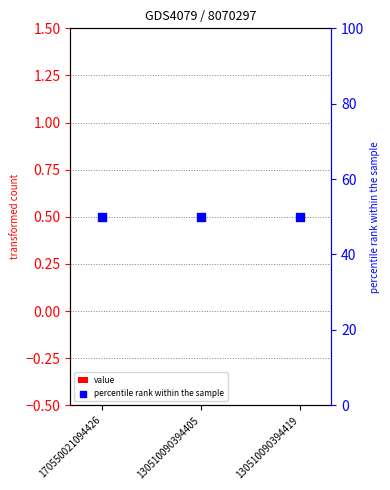

At how many categories does at least one series exceed 19?

3